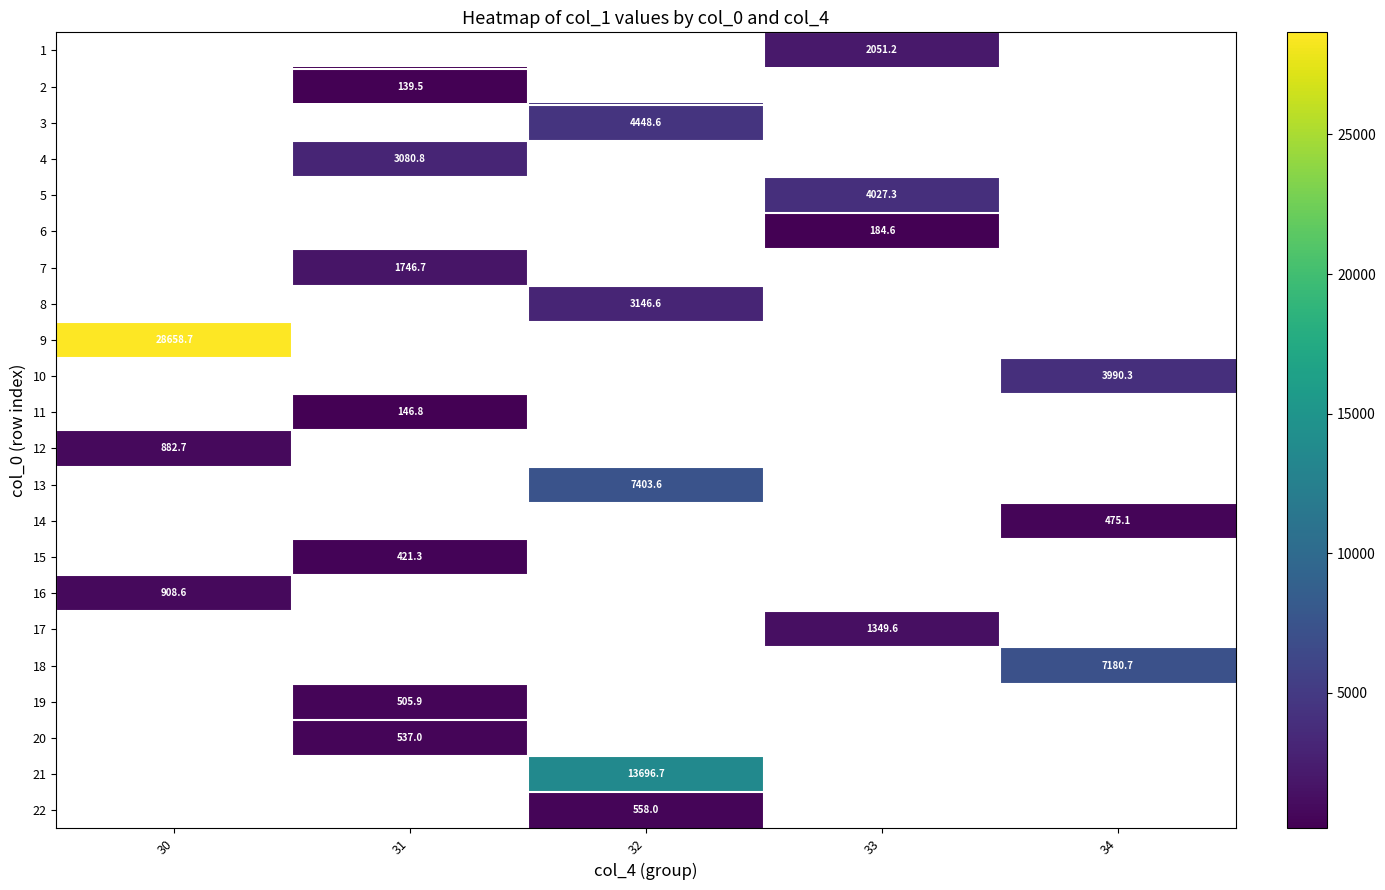

How many positive values does the 4 series have?

1